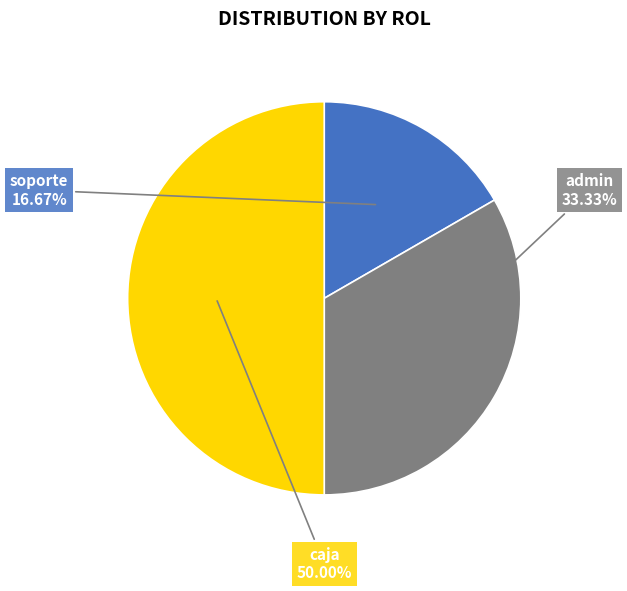

To the nearest percent, what is the difference between the largest and smallest slice percentages?

33%